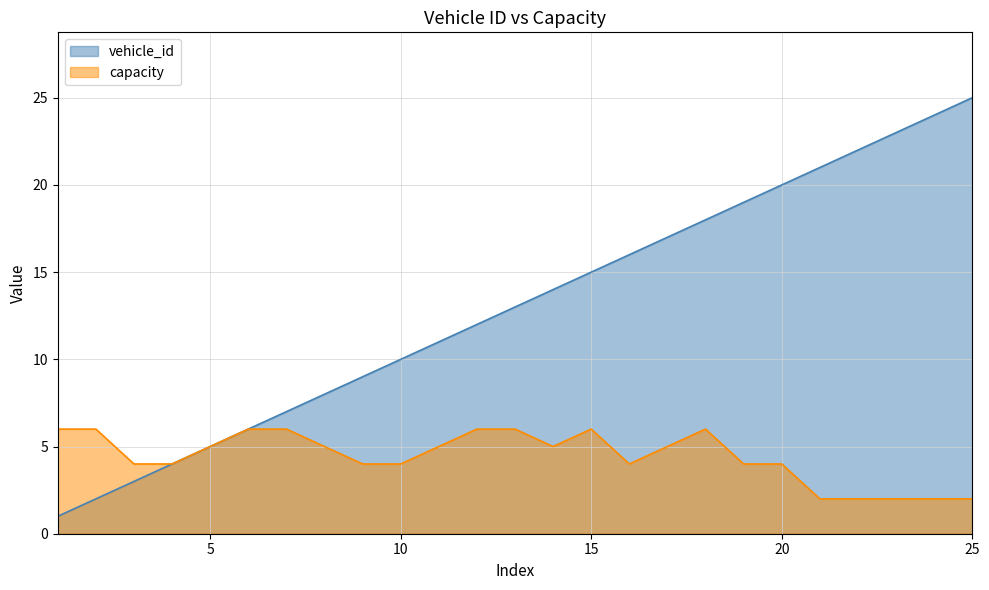

Rank the series at 1 from lowest to highest value.

vehicle_id, capacity